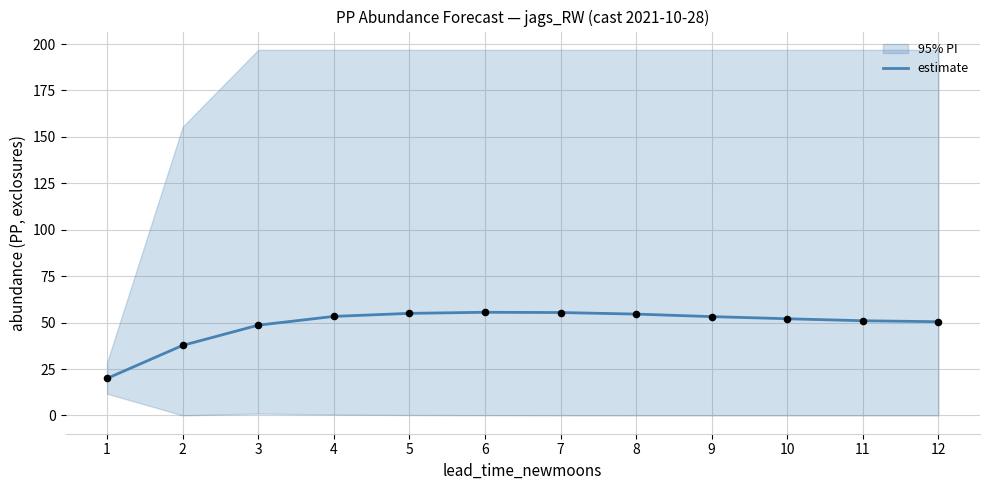

What is the change in value from 1 to 4?

+33.4